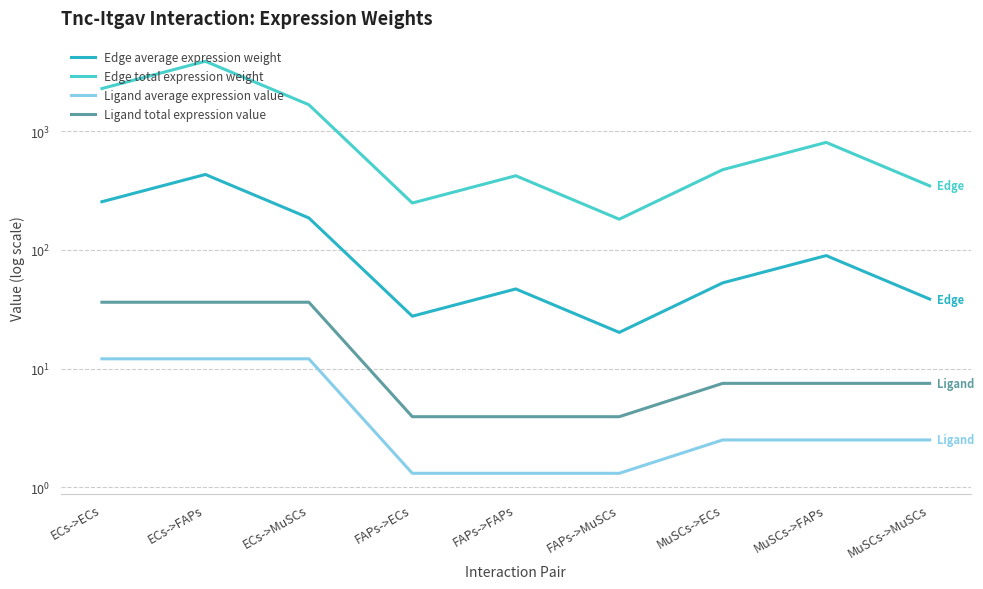

At which label does Edge total expression weight first exceed 474?

ECs->ECs